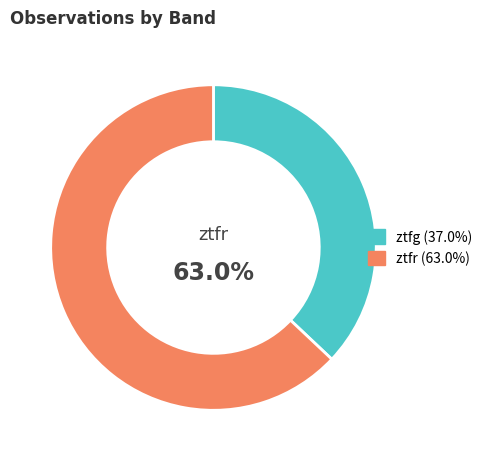

Is there any slice that represents more than half of the pie?

Yes